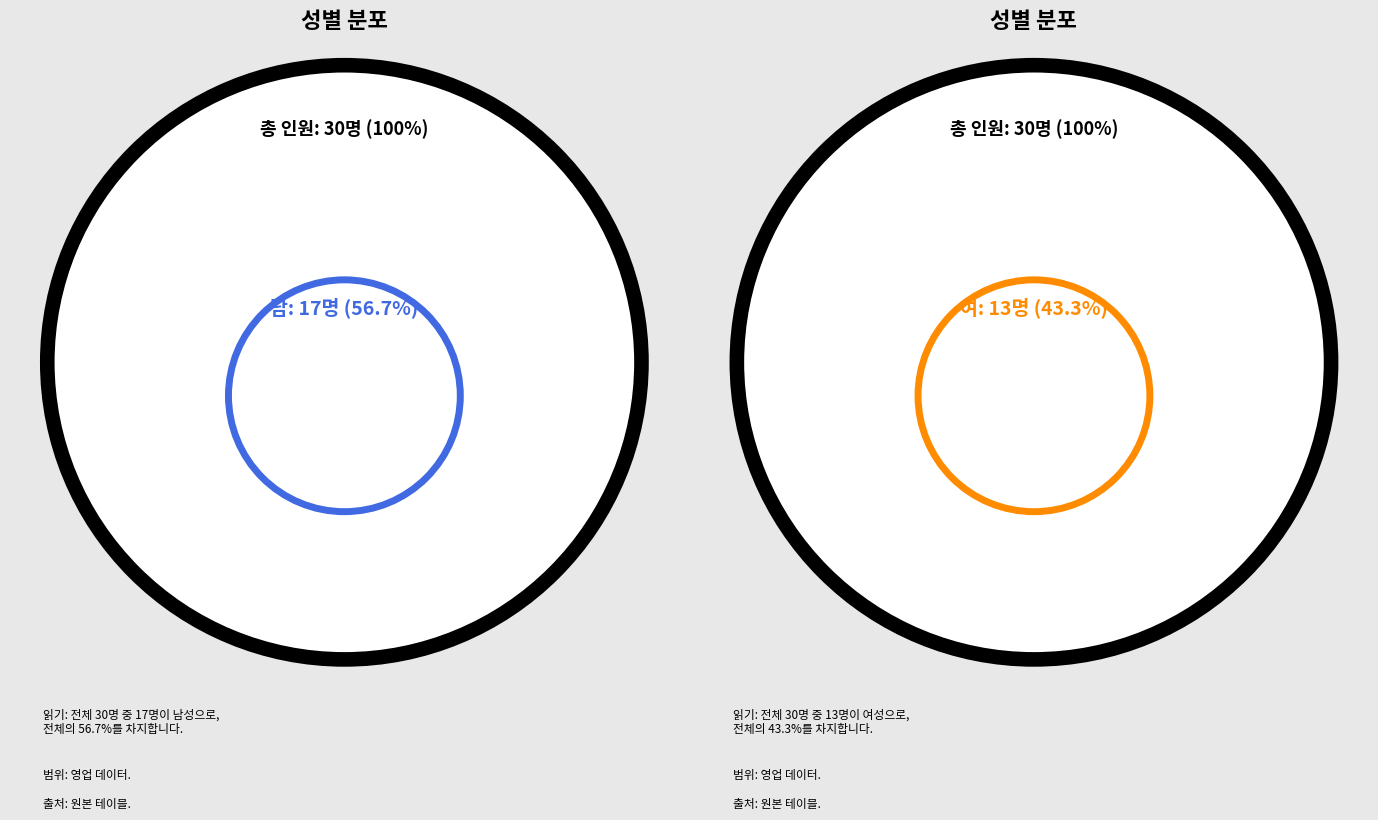

The 여 slice represents 43% of the pie. True or false?

True